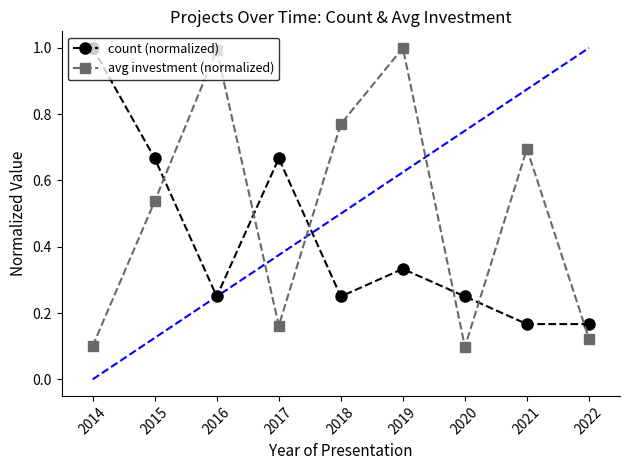

What is the highest value of the count (normalized) series?

1.0